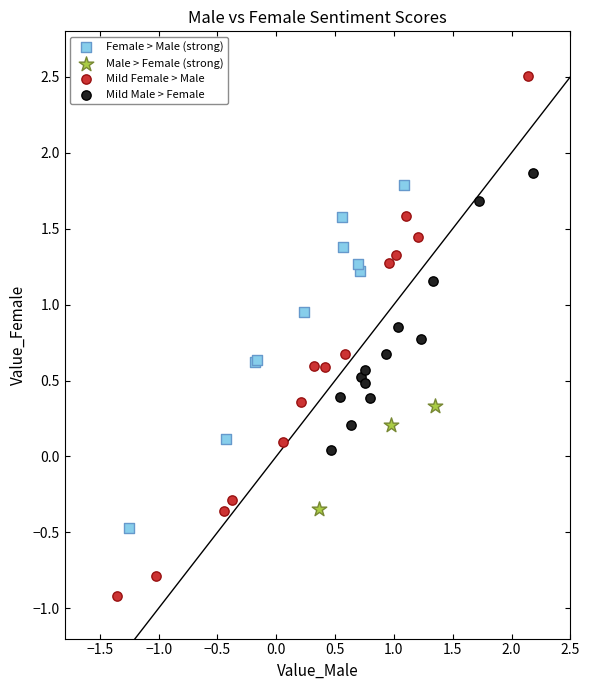

Which series reaches the maximum Y coordinate?

Mild Female > Male